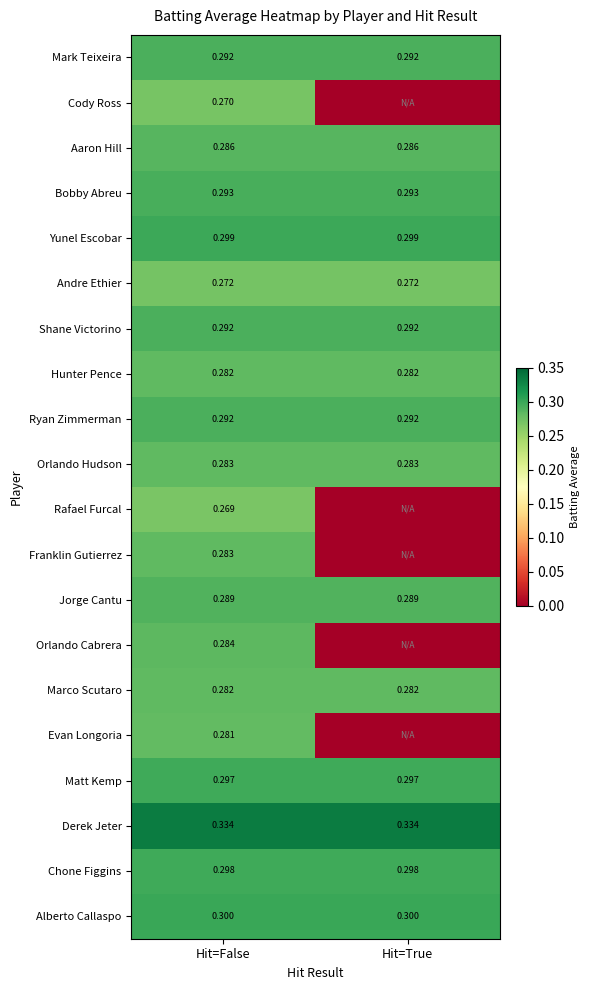

Count the number of categories in the chart.

2